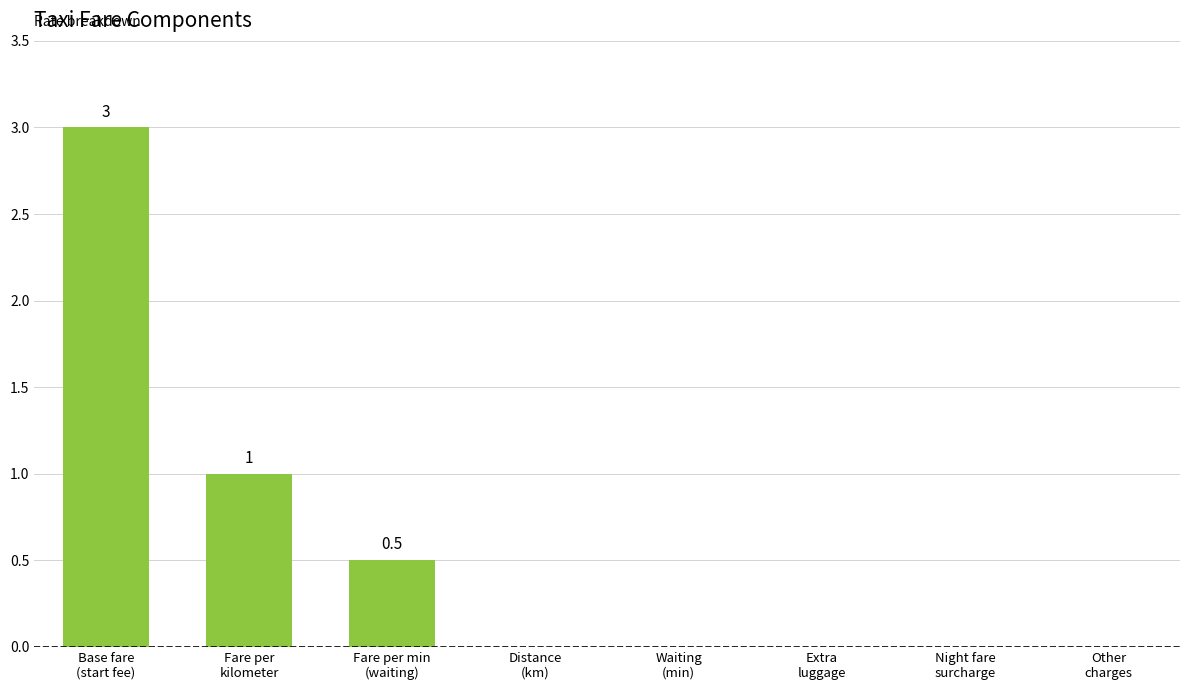

What is the greatest value displayed?

3.0